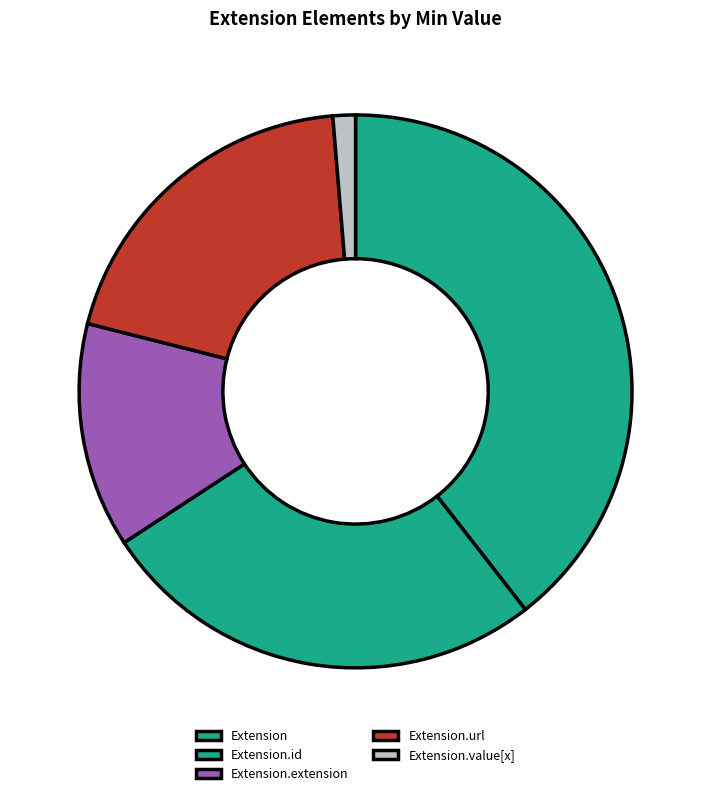

How many slices are in this pie chart?

5